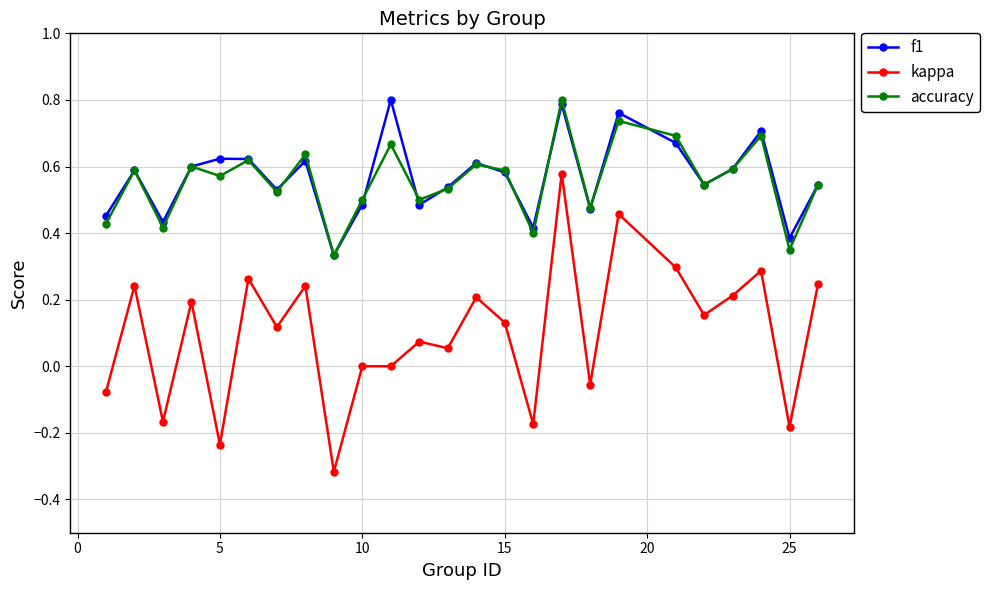

True or false: kappa and accuracy cross at least once.

False